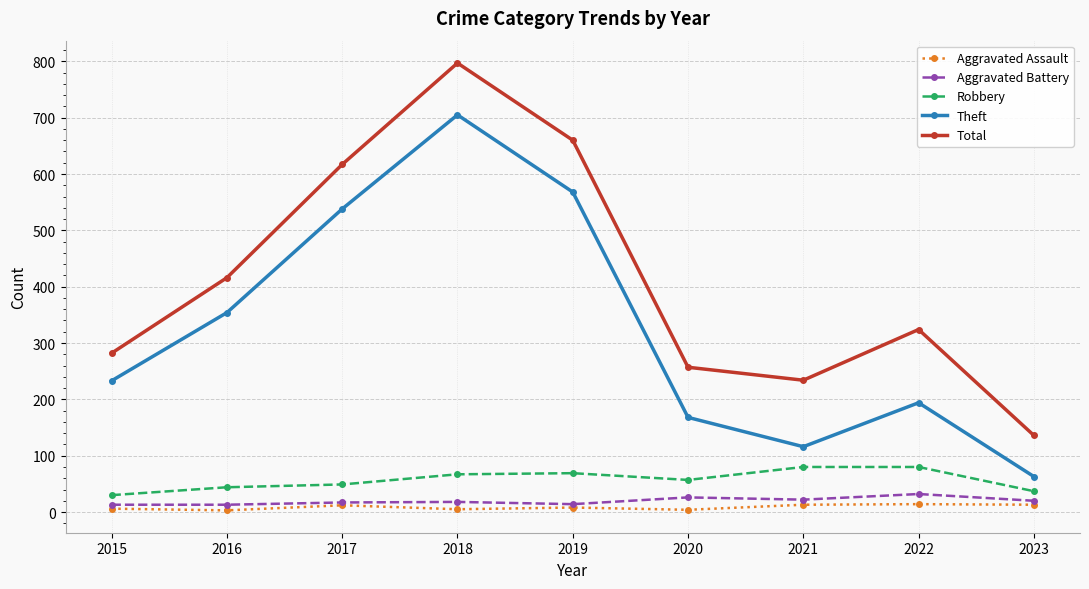

In Total, how many points are higher than both neighbors (excluding endpoints)?

2